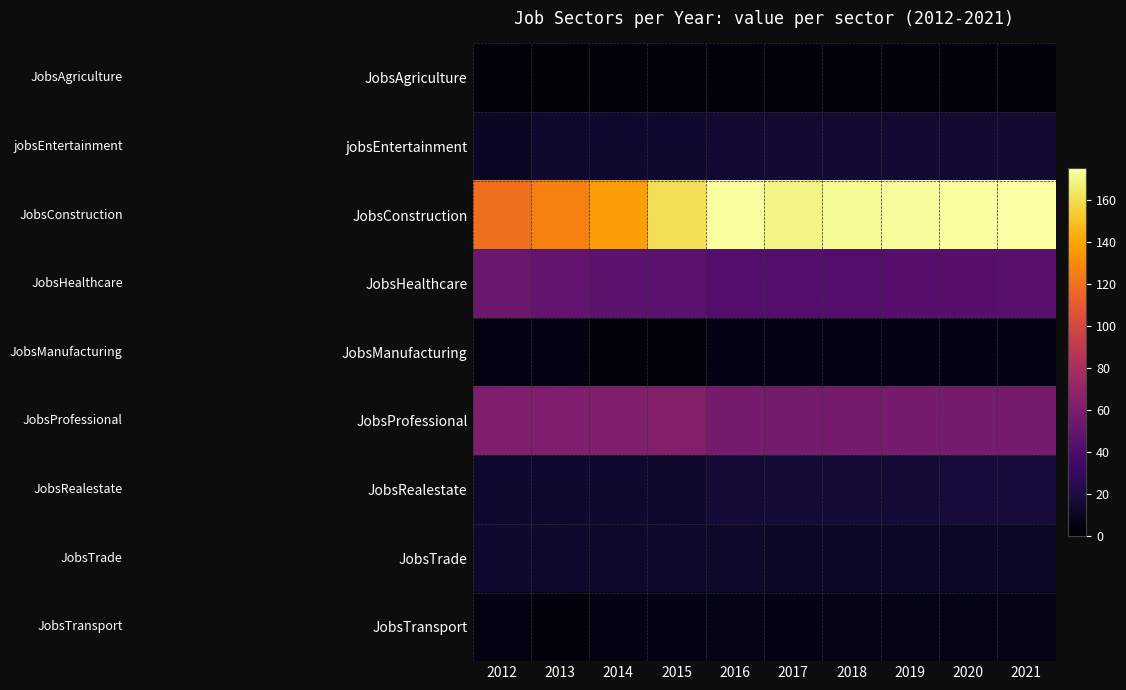

What is the difference between the highest and lowest values at 2021?

171